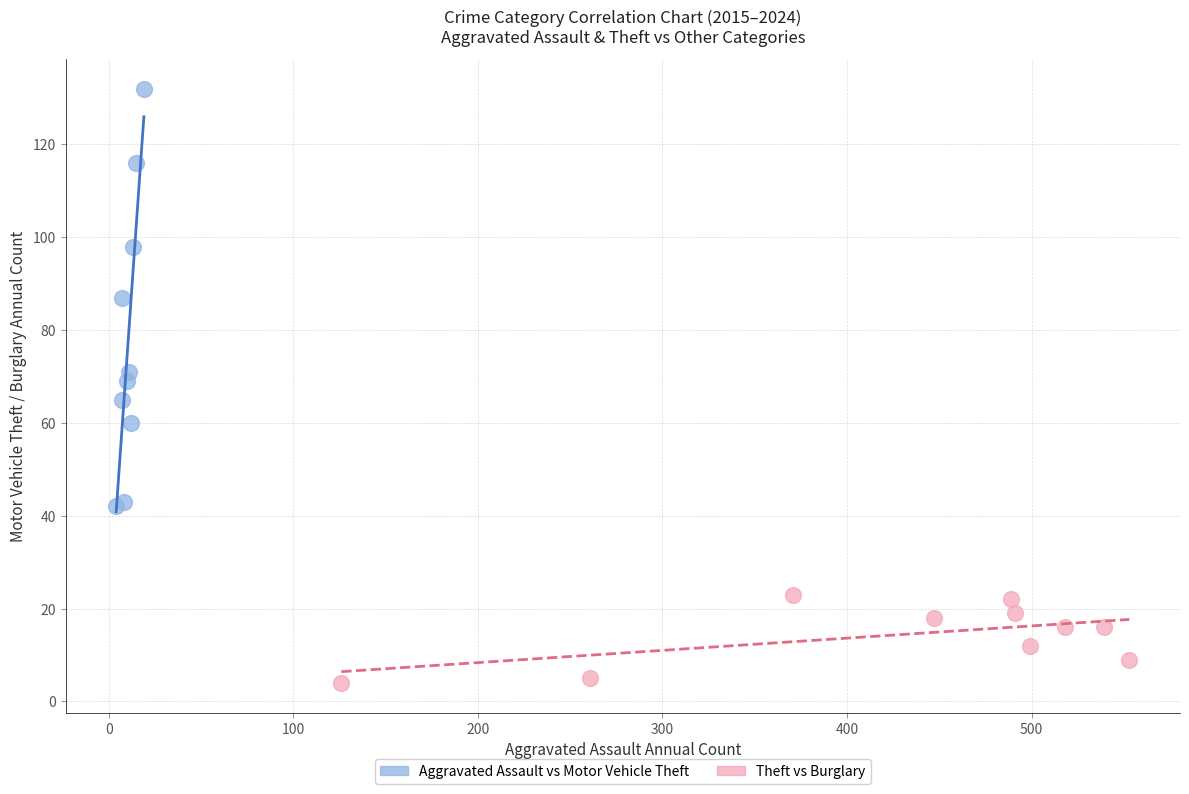

Which series contains the lowest Y value?

Theft vs Burglary